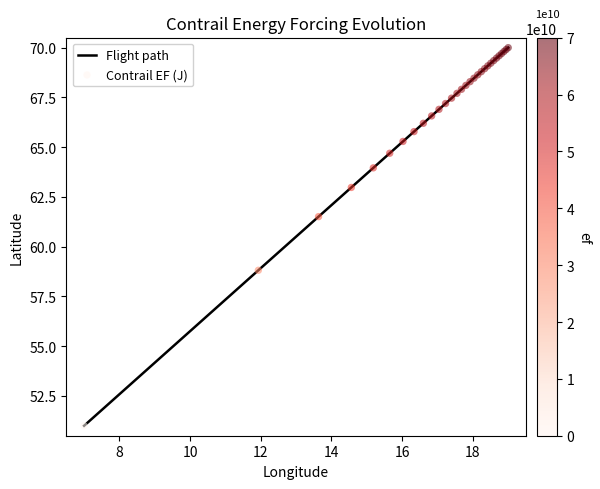

What is the greatest value displayed?

70.0